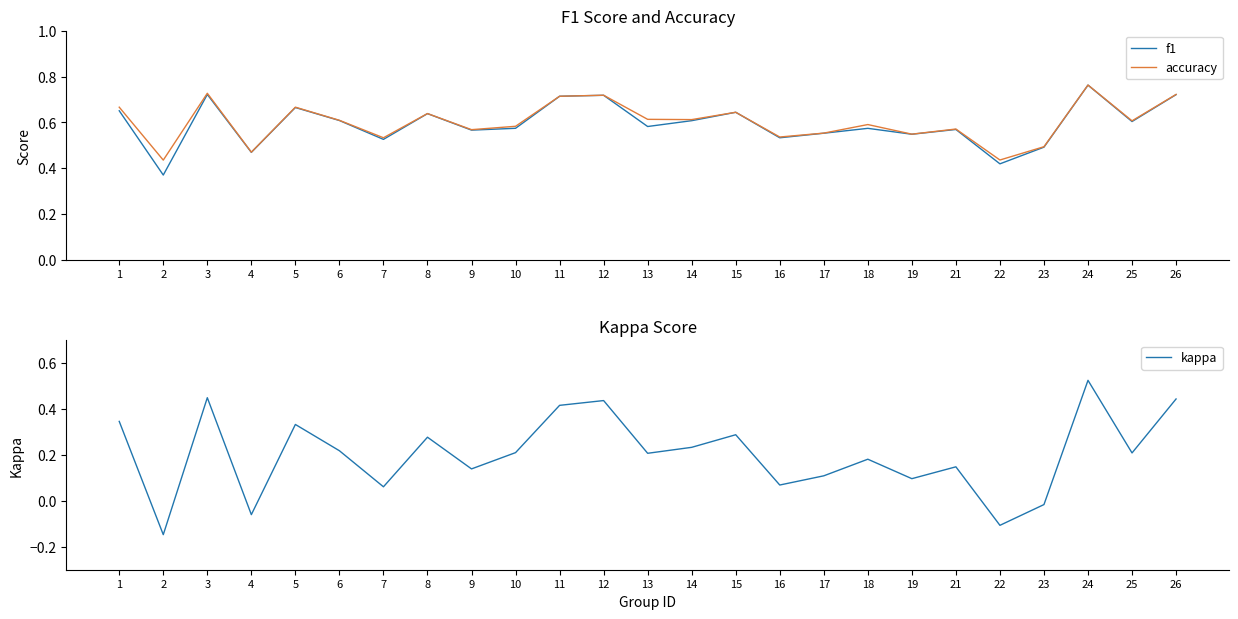

Where does the kappa series first go above 0?

1